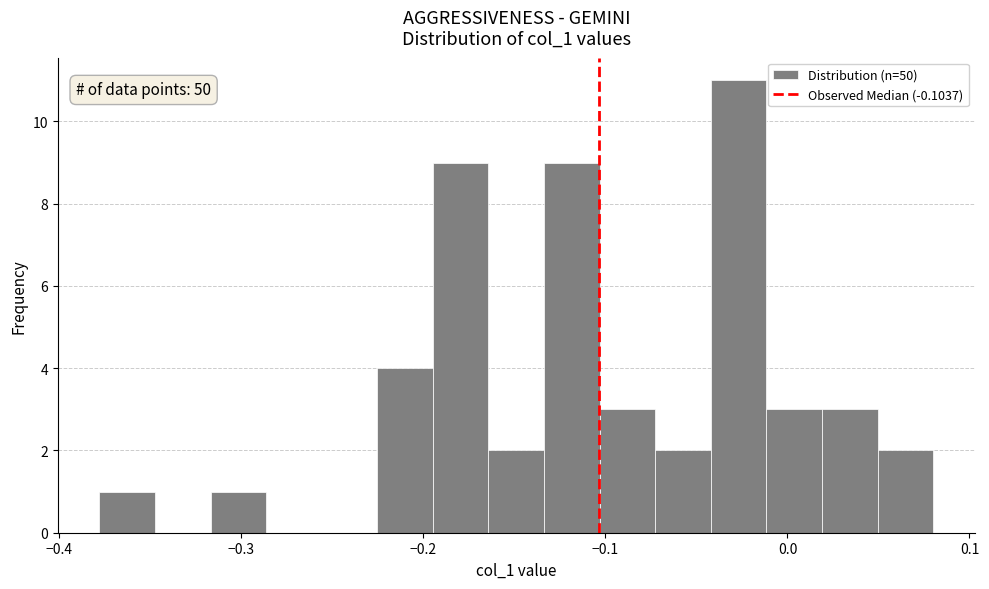

Read against the x-axis, roughly where is the centre of the tallest bar?

-0.03